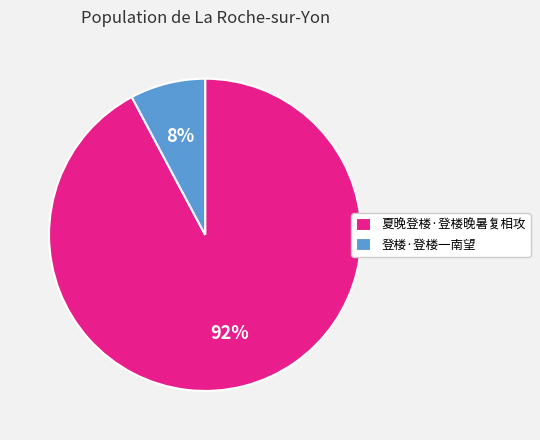

Which category has the biggest portion of the pie?

夏晚登楼·登楼晚暑复相攻